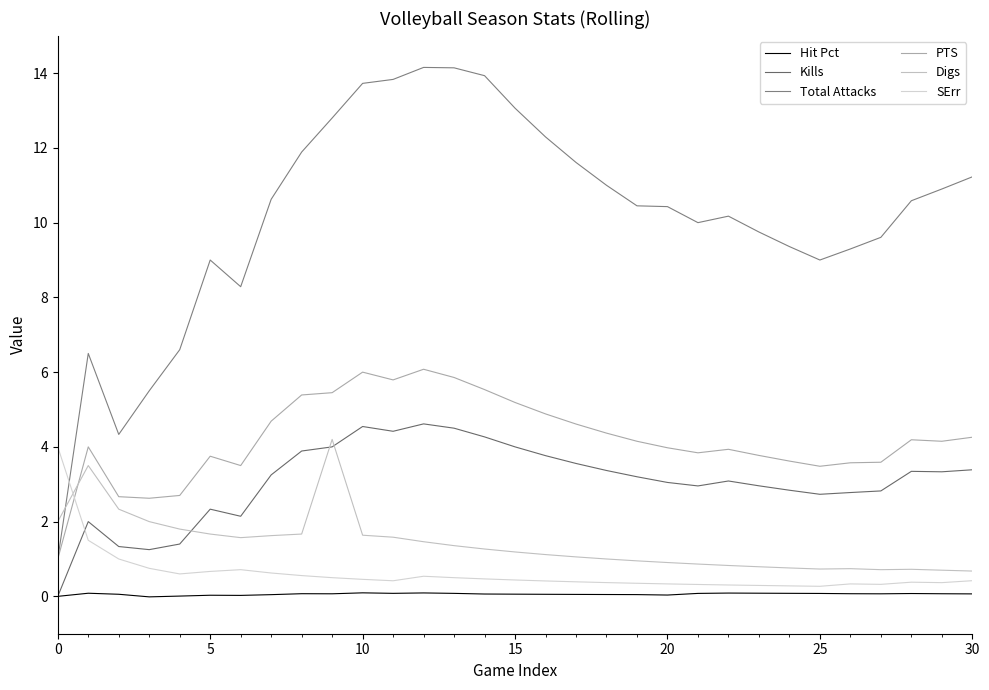

Does the chart have visible grid lines?

No